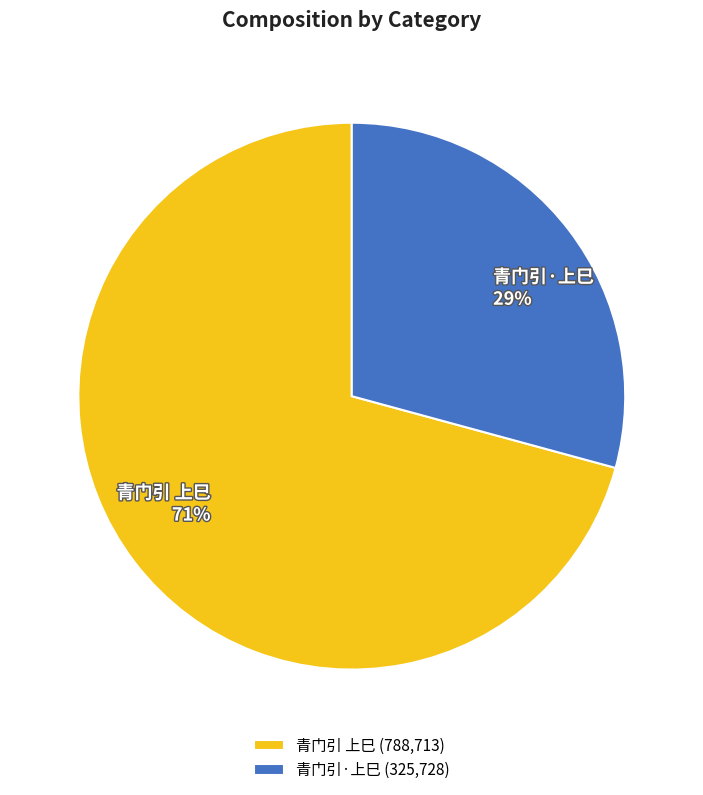

To the nearest percent, what portion does 青门引 上巳 represent?

71%